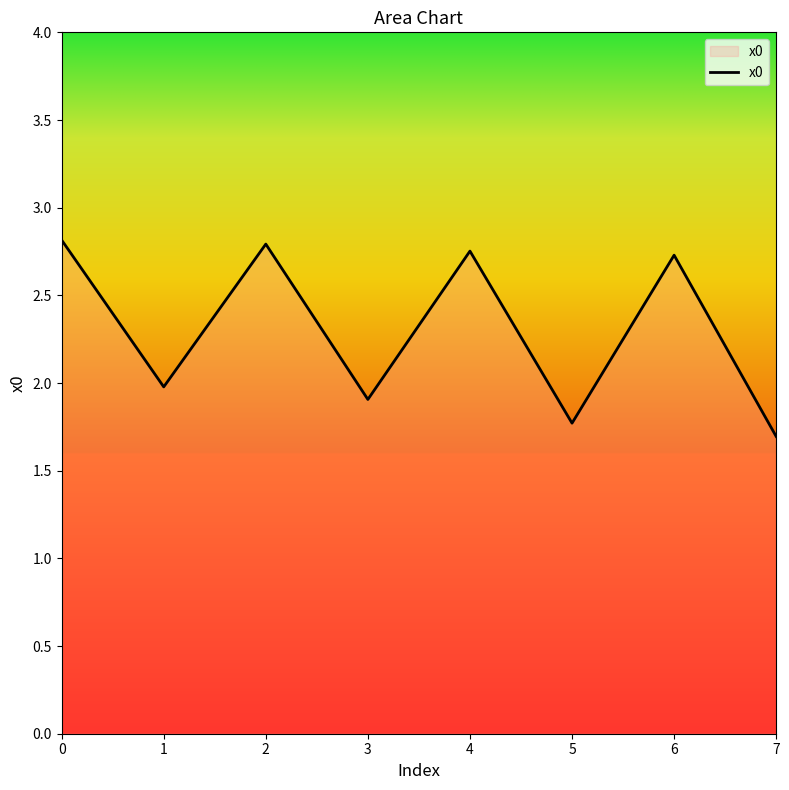

What is the average value?

2.3